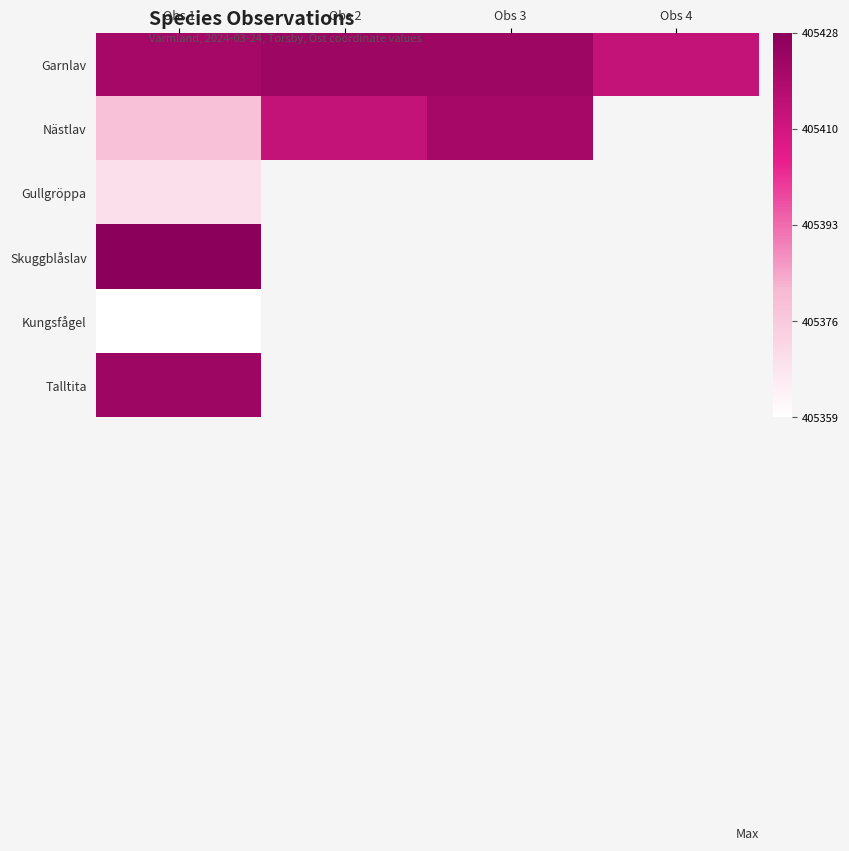

Rank the series at Obs 1 from lowest to highest value.

Kungsfågel, Gullgröppa, Nästlav, Garnlav, Talltita, Skuggblåslav